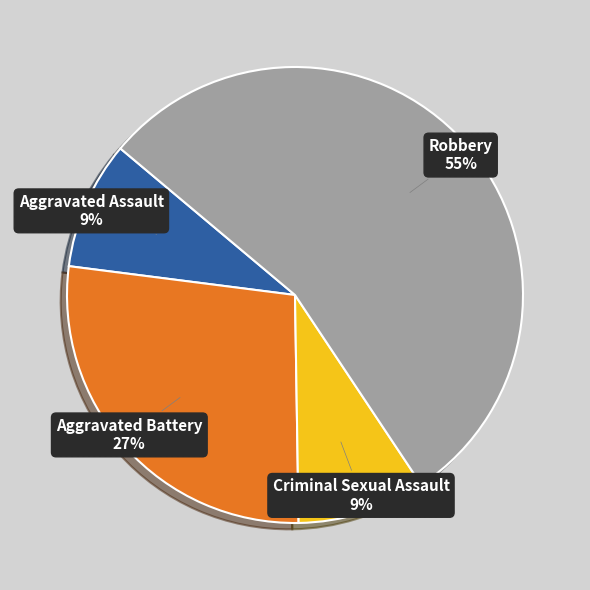

Which has a higher value, Aggravated Assault or Aggravated Battery?

Aggravated Battery